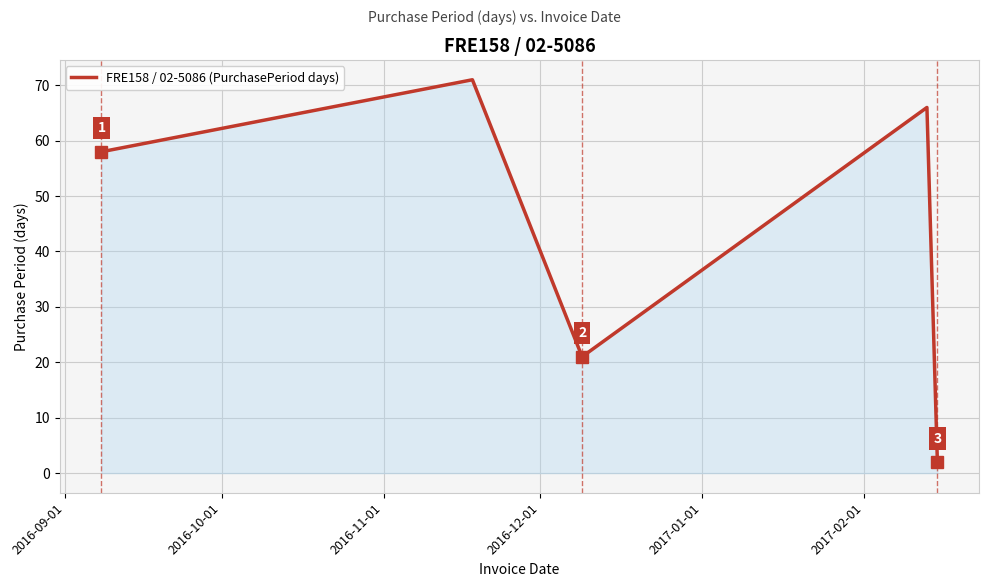

What is the maximum value shown in the chart?

71